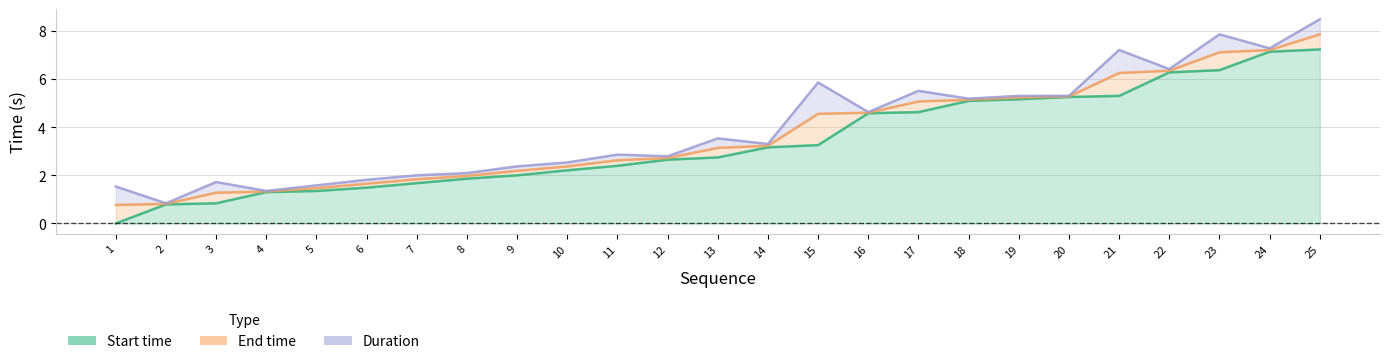

Which label corresponds to the largest value in the chart?

25